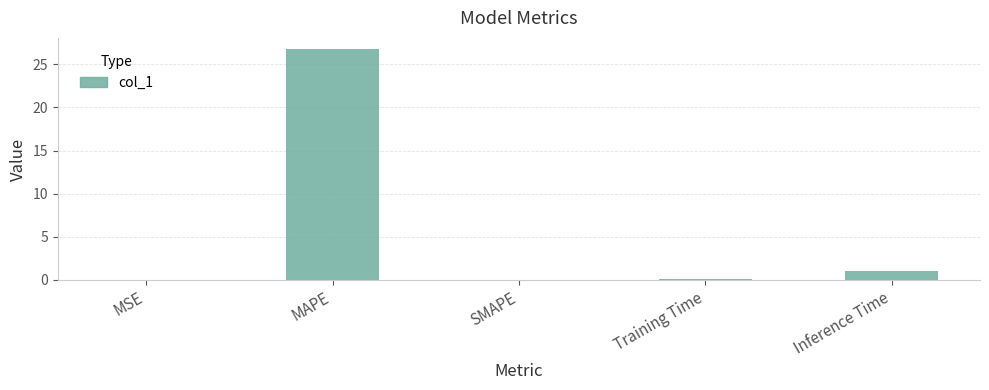

What is the change in value from SMAPE to Training Time?

+0.1